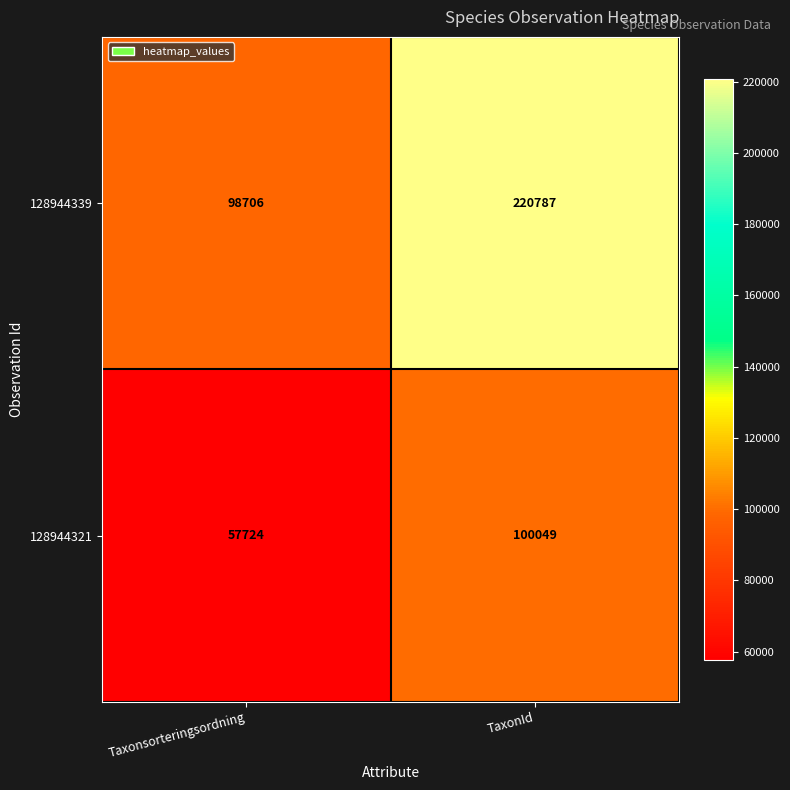

At TaxonId, list the series in order from smallest to largest.

128944321, 128944339